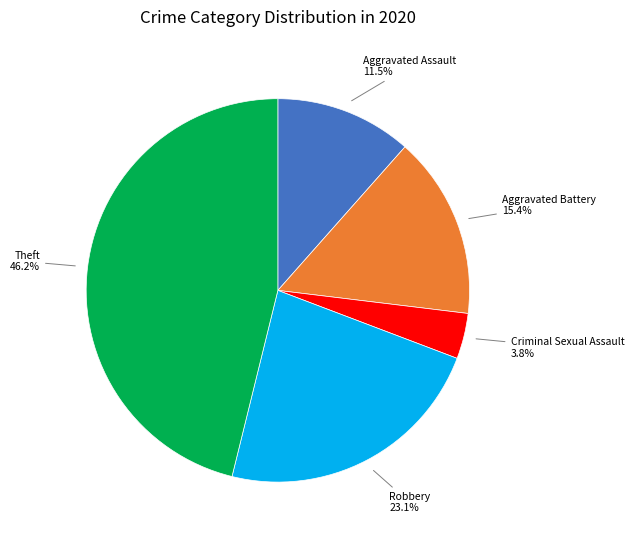

What portion of the pie excludes Aggravated Assault?

88.5%